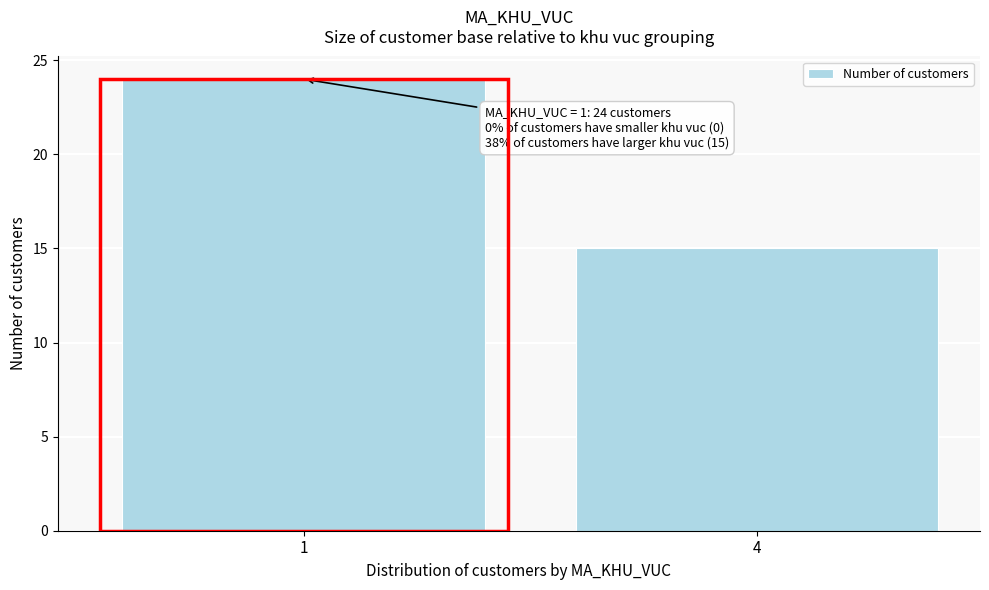

Reading left to right, what are all the values shown in this chart?

1=24	4=15